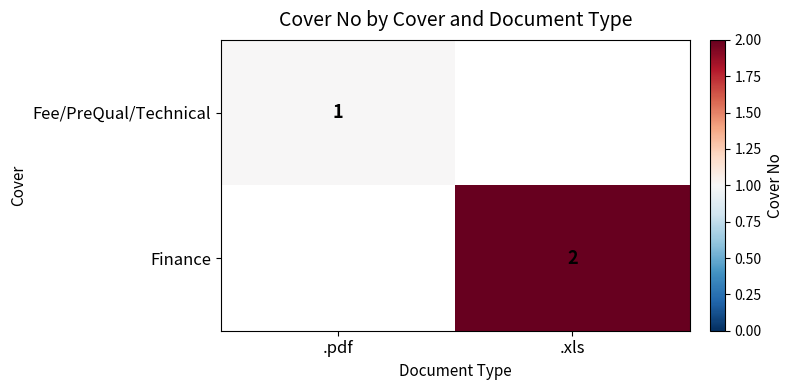

The Fee/PreQual/Technical series shows 2 at .pdf. True or false?

False